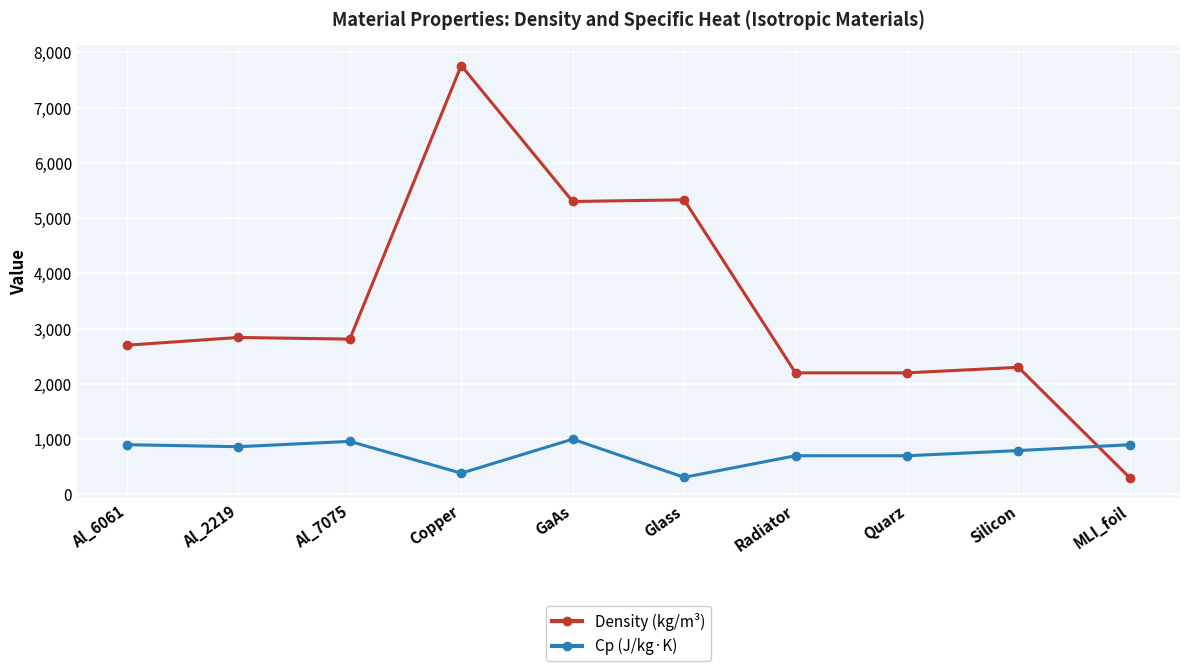

How many distinct data groups are displayed?

2